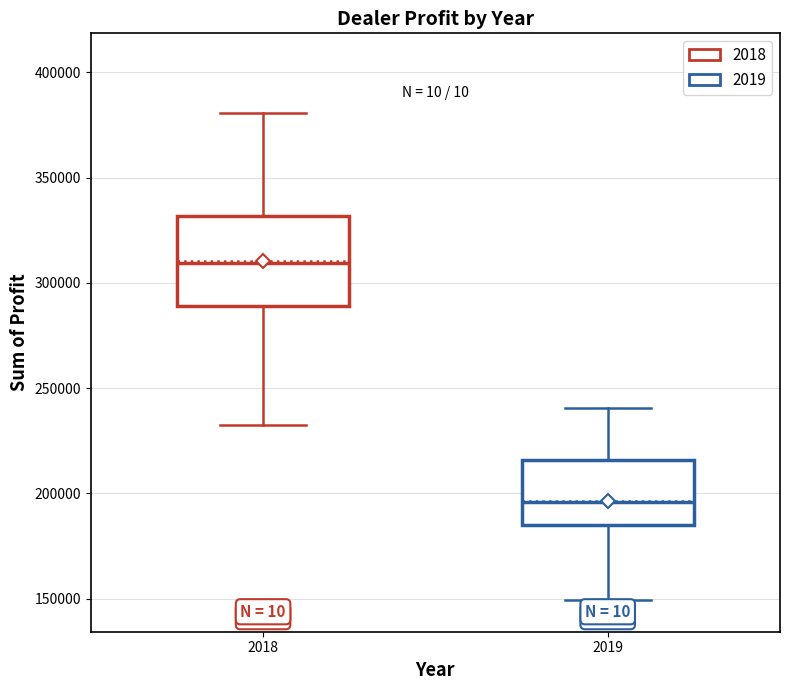

Reading left to right, read every box against the y-axis: the position of its median line, the range the box covers, and the ends of its whiskers. The values are not printed on the chart, so give them approximately, as read against the axis.

2018: median 310000, box 290000 to 330000, whiskers 235000 to 380000
2019: median 195000, box 185000 to 215000, whiskers 150000 to 240000